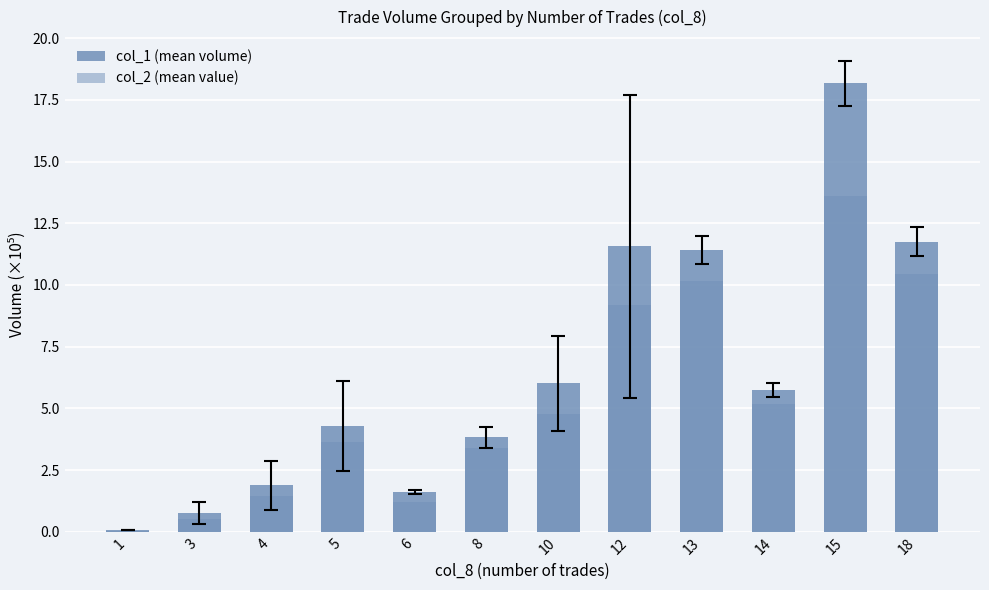

How many bars are there in each group?

2